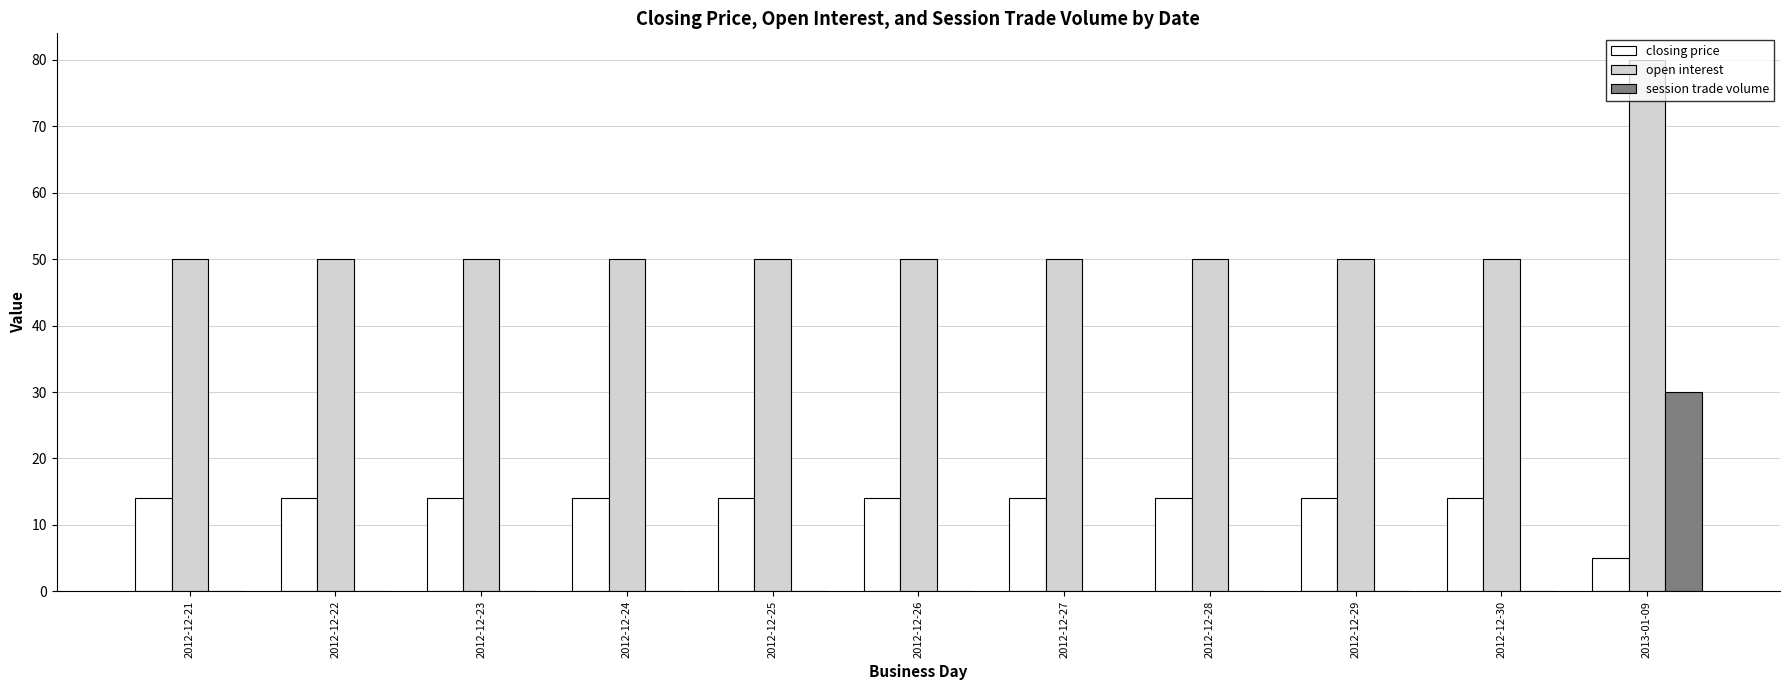

At which category does the chart reach its peak across all series?

2013-01-09